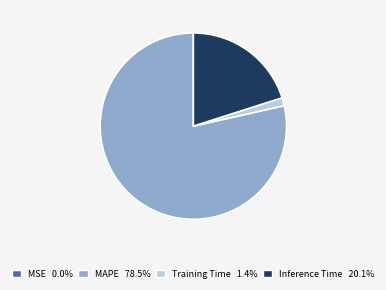

What is the largest slice in the pie chart?

MAPE